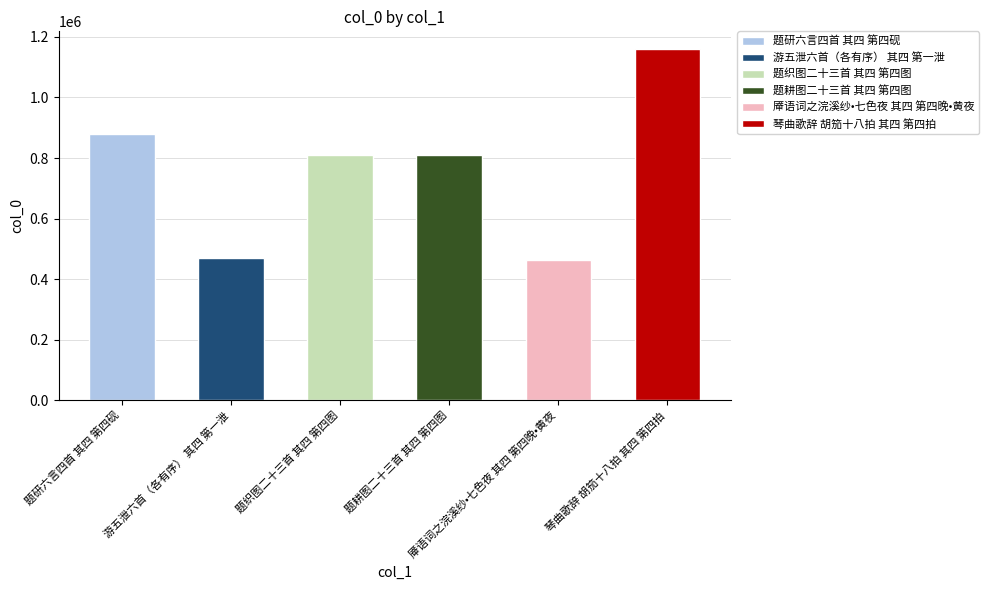

What is the smallest value displayed?

462013